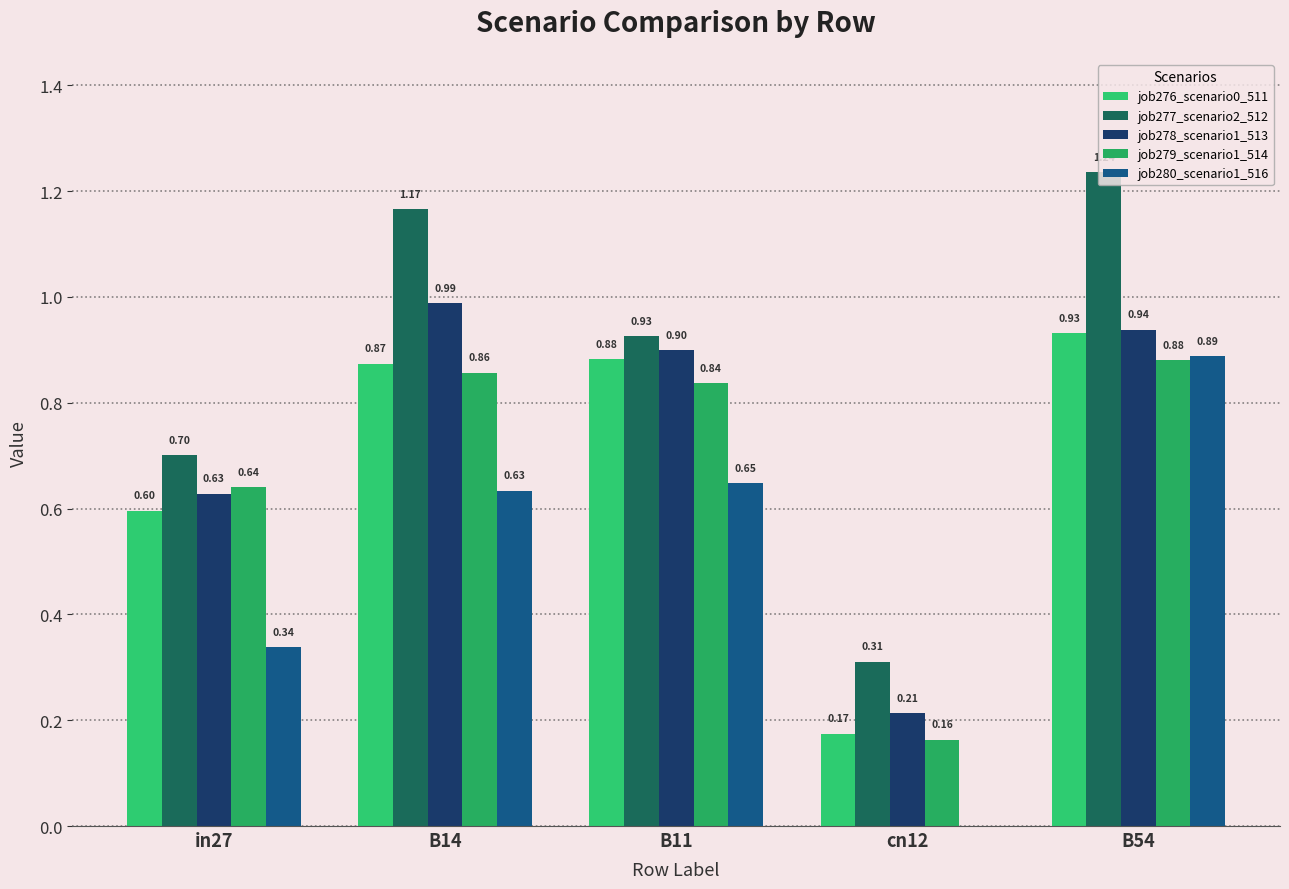

Which series has the largest total across all categories?

job277_scenario2_512